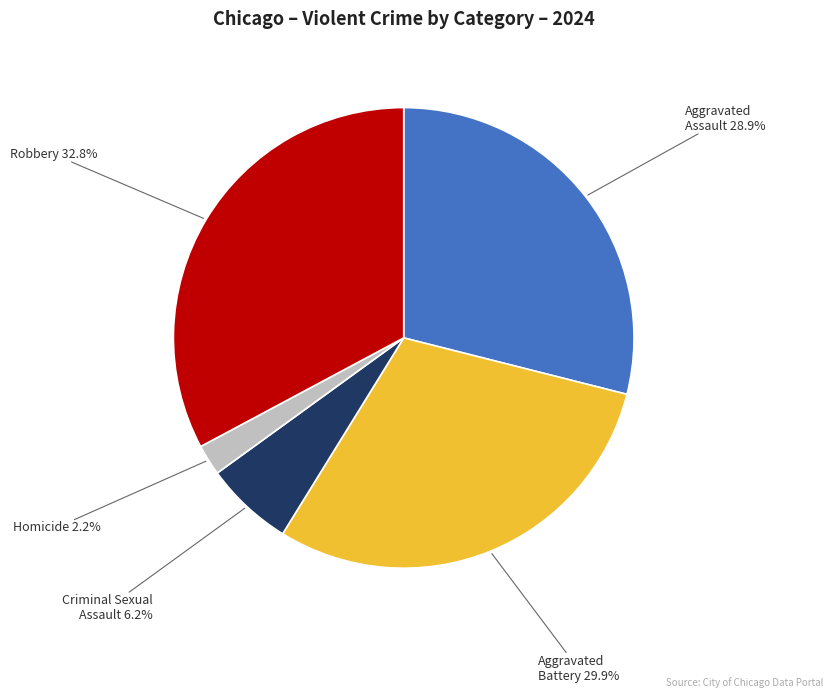

Rank the categories by value from highest to lowest.

Robbery, Aggravated Battery, Aggravated Assault, Criminal Sexual Assault, Homicide